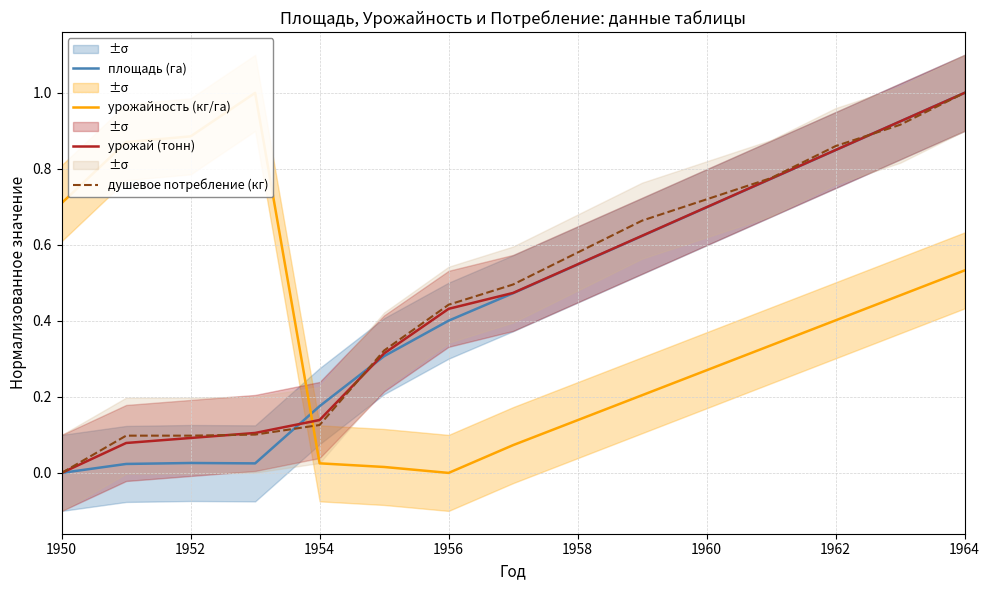

What is the highest value of the душевое потребление (кг) series?

1.0